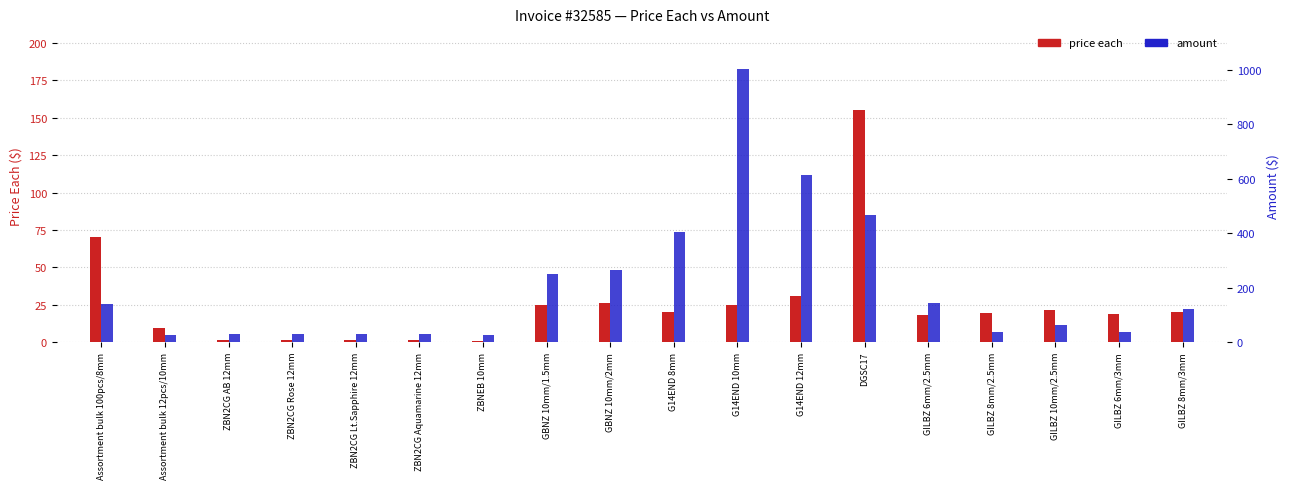

At which category is the sum across all series the highest?

G14END 10mm